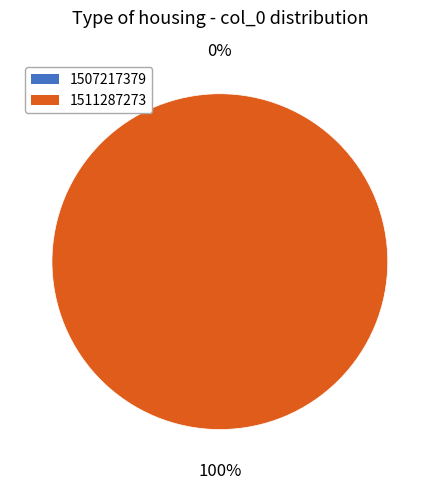

Is it true that 1511287273 is 100% of the pie?

True